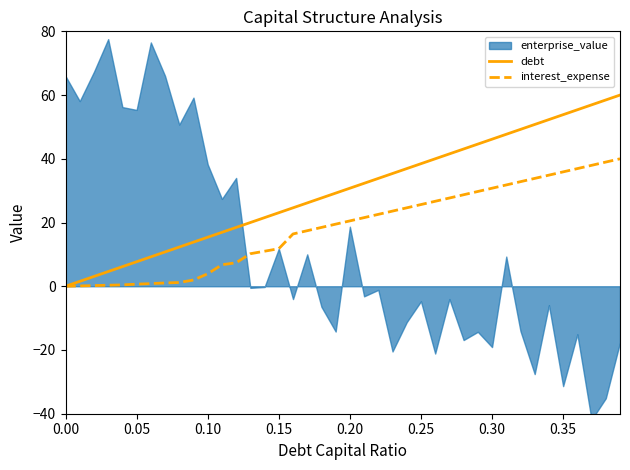

Which series has the largest total across all categories?

debt